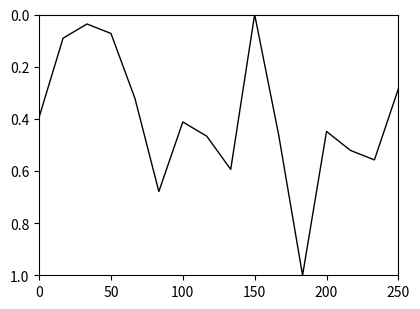

What is the difference between the maximum and minimum values?

1.0